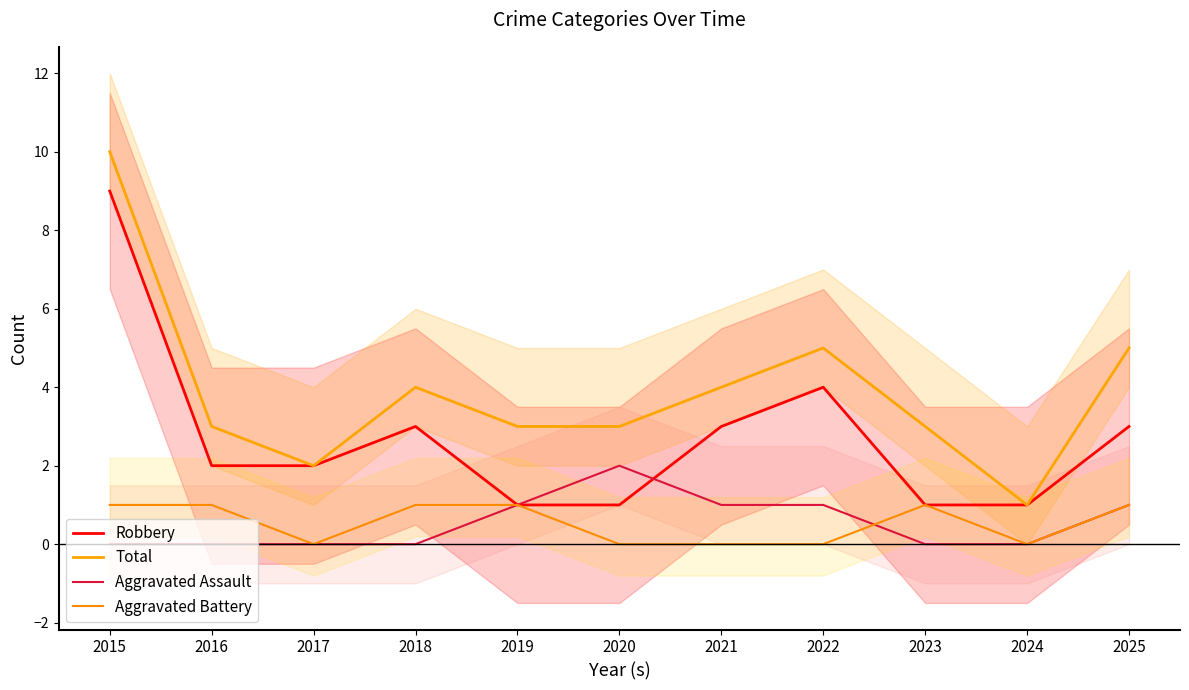

Count the number of data series in this chart.

4